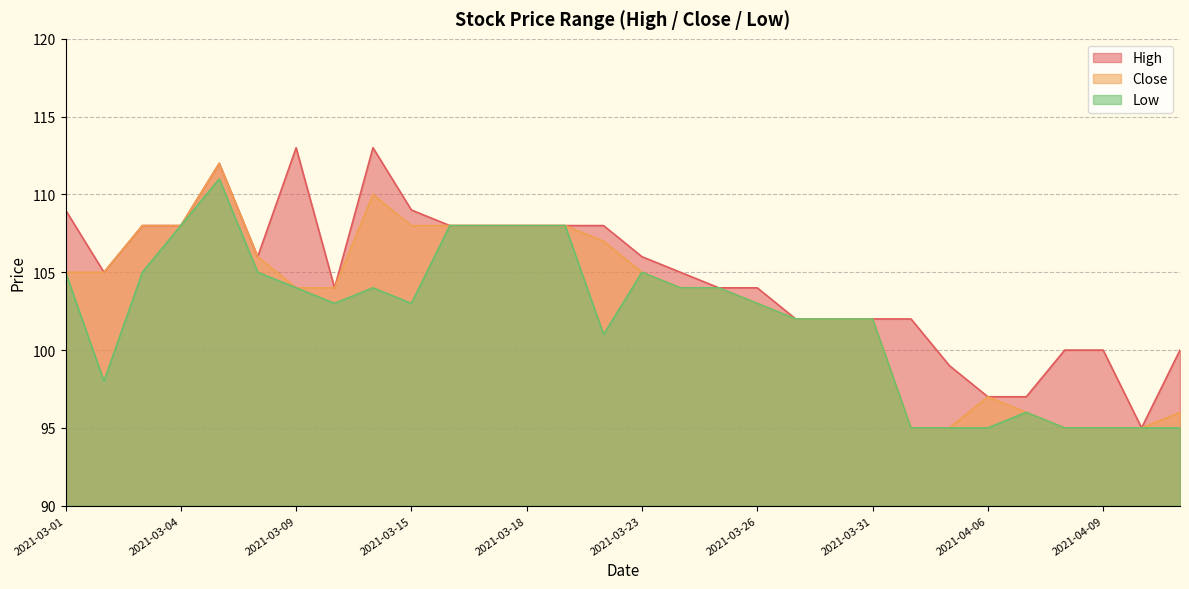

Rank the categories by Close value from highest to lowest.

2021-03-05, 2021-03-12, 2021-03-03, 2021-03-04, 2021-03-15, 2021-03-16, 2021-03-17, 2021-03-18, 2021-03-19, 2021-03-22, 2021-03-08, 2021-03-01, 2021-03-02, 2021-03-23, 2021-03-09, 2021-03-10, 2021-03-24, 2021-03-25, 2021-03-26, 2021-03-29, 2021-03-30, 2021-03-31, 2021-04-06, 2021-04-07, 2021-04-14, 2021-04-01, 2021-04-05, 2021-04-08, 2021-04-09, 2021-04-12